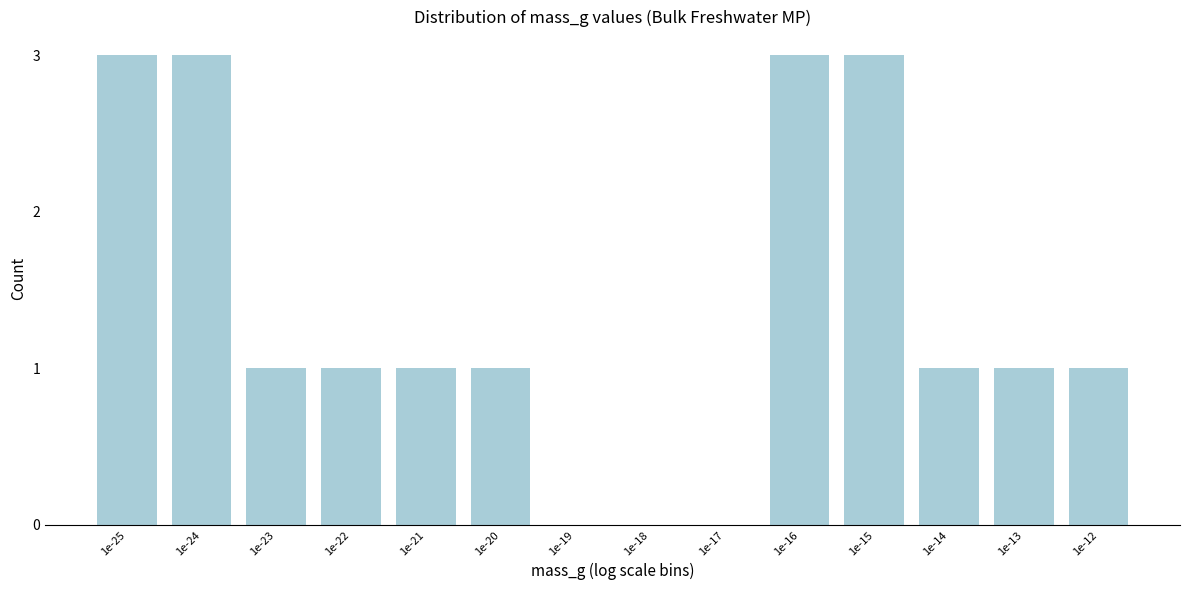

Reading left to right, extract all data points from this chart.

1e-25=3	1e-24=3	1e-23=1	1e-22=1	1e-21=1	1e-20=1	1e-19=0	1e-18=0	1e-17=0	1e-16=3	1e-15=3	1e-14=1	1e-13=1	1e-12=1